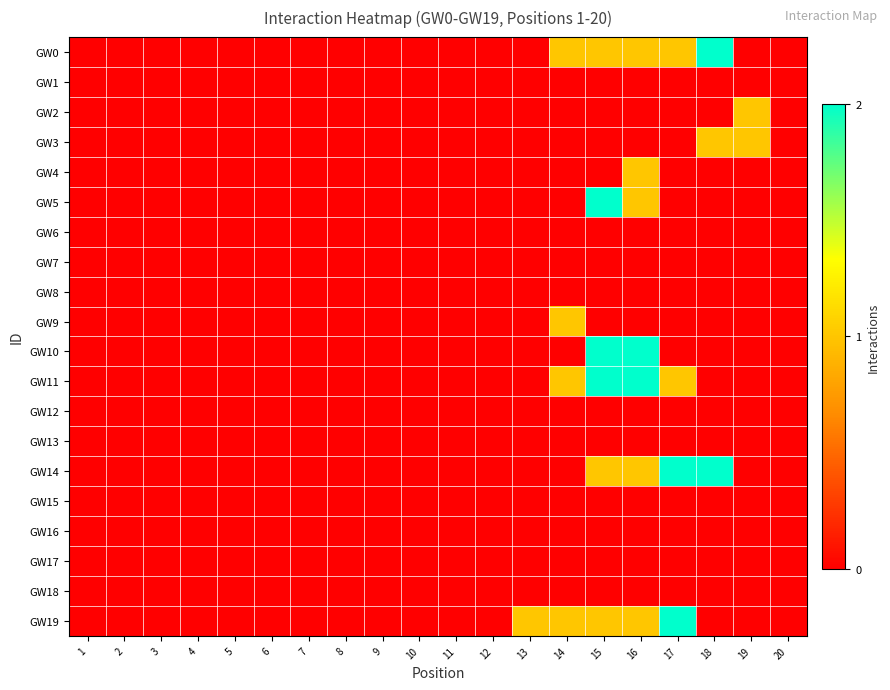

List the series in order of their peak value, lowest first.

GW1, GW6, GW7, GW8, GW12, GW13, GW15, GW16, GW17, GW18, GW2, GW3, GW4, GW9, GW0, GW5, GW10, GW11, GW14, GW19